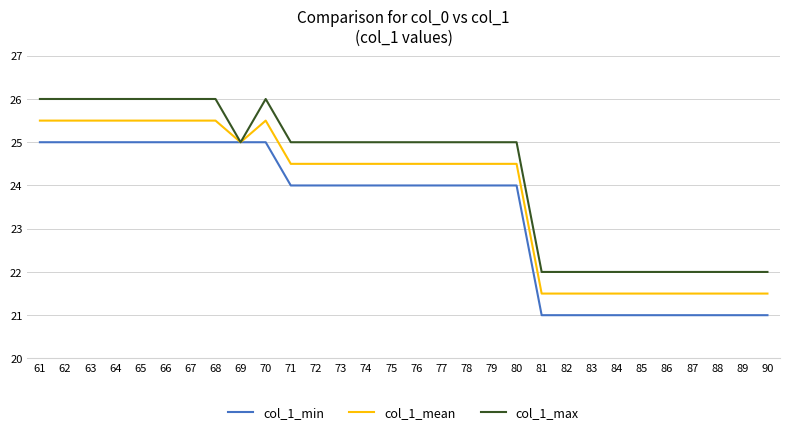

The col_1_max series shows 36.7 at 61. True or false?

False